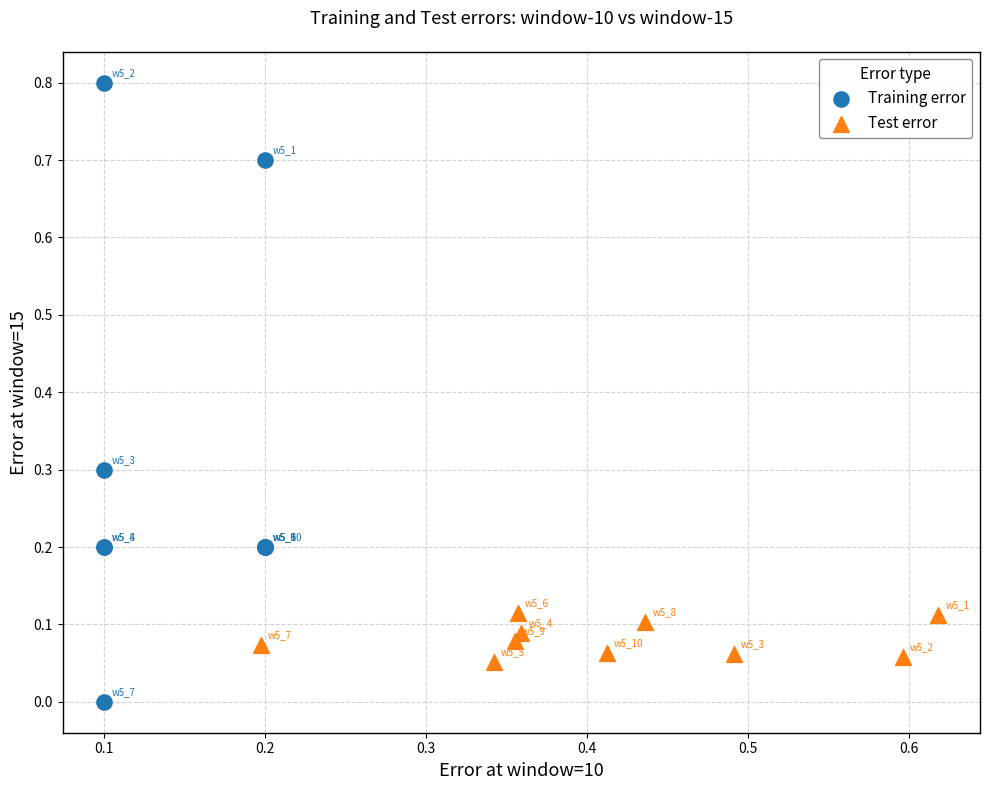

Which series has the widest spread of Y values?

Training error